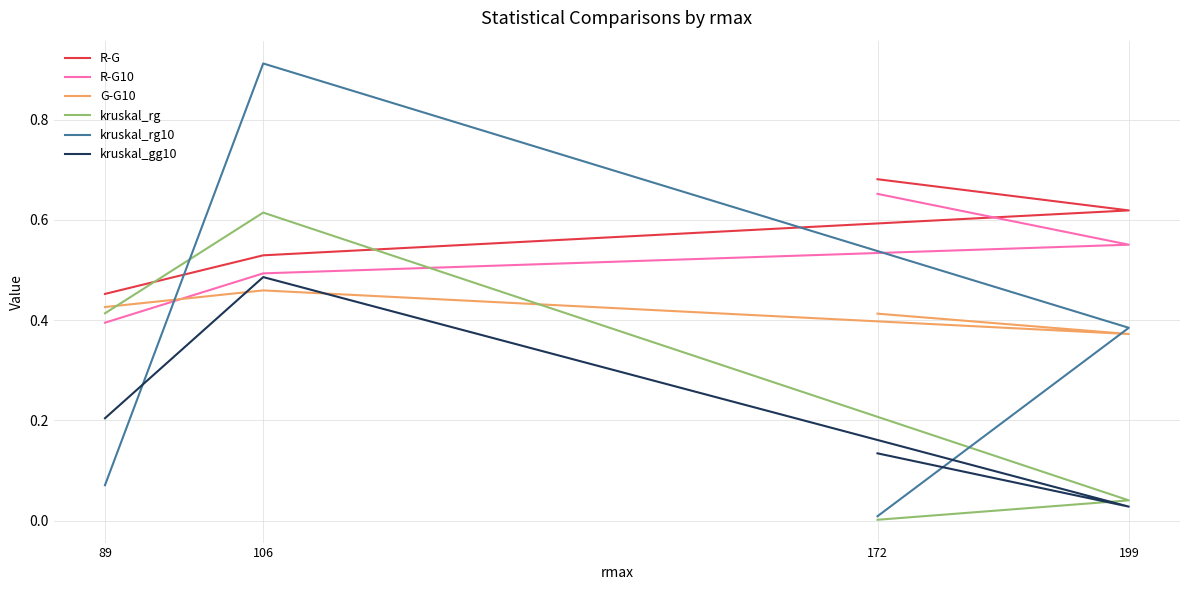

At which category is the sum across all series the highest?

106